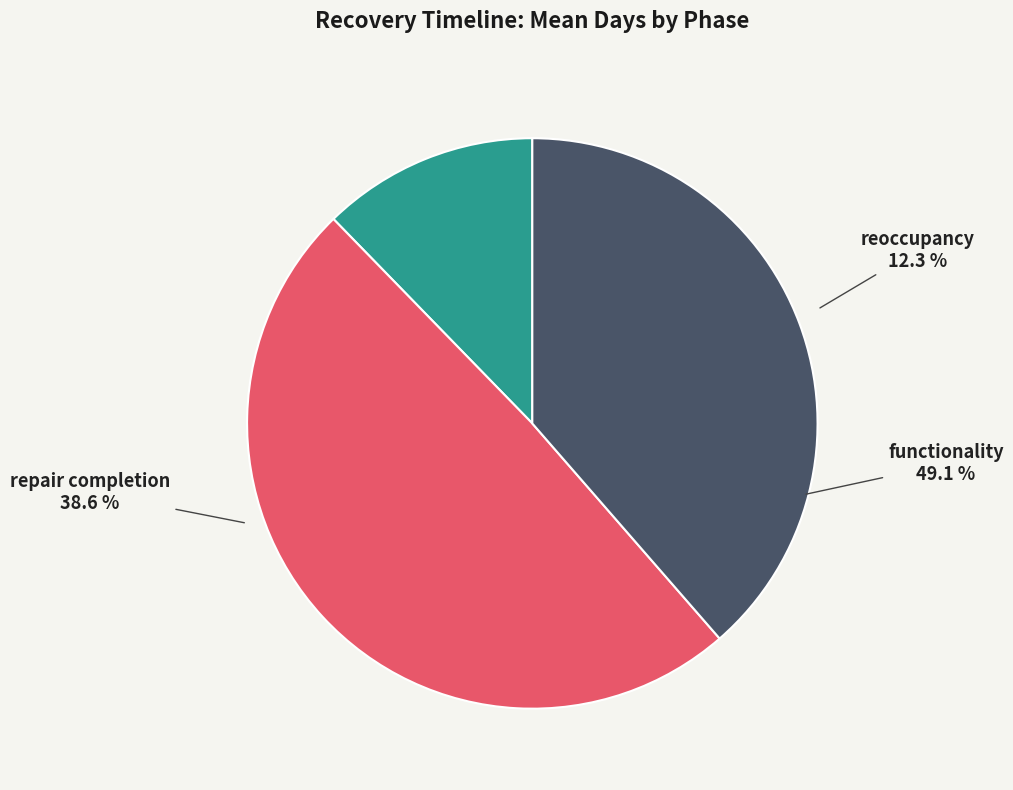

Do functionality and reoccupancy together represent more than half of the pie?

Yes